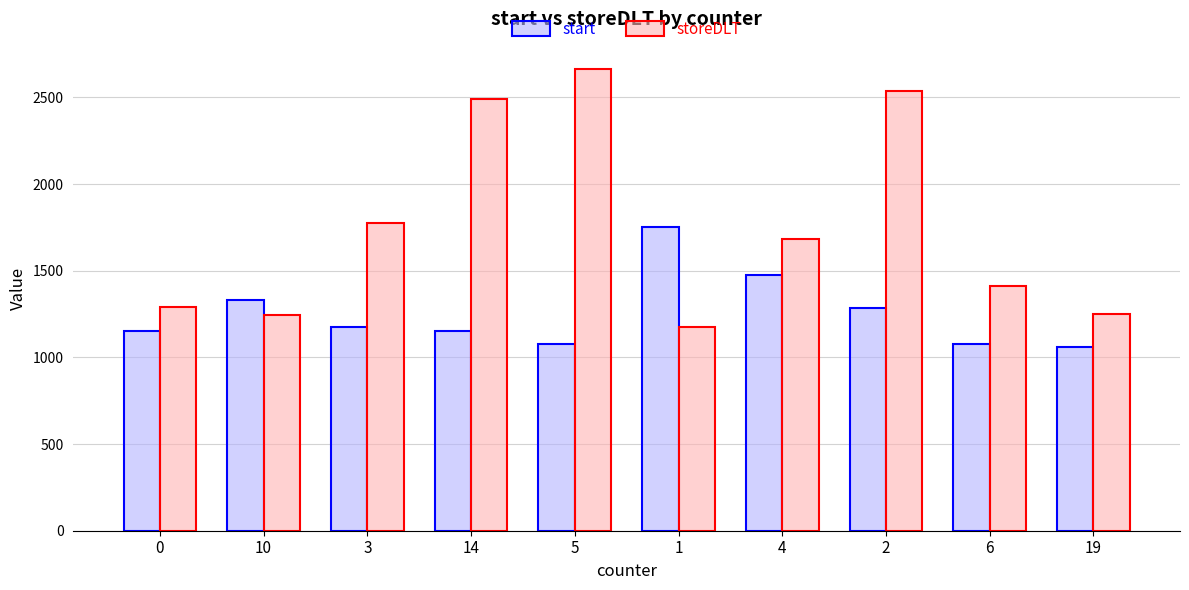

The value of start at 2 is 1284. True or false?

True